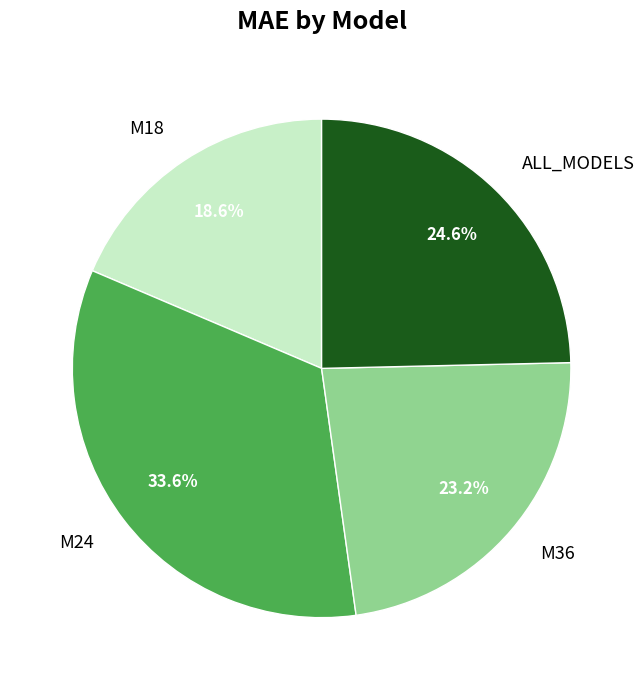

What portion of the pie excludes M36?

76.8%